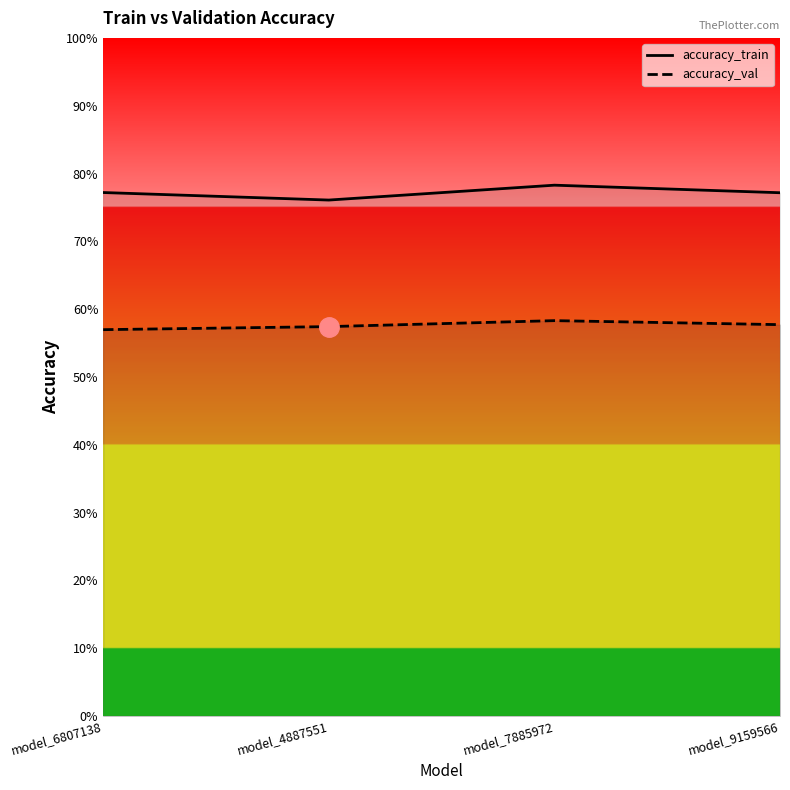

What is the label of the 3rd point from the right?

model_4887551